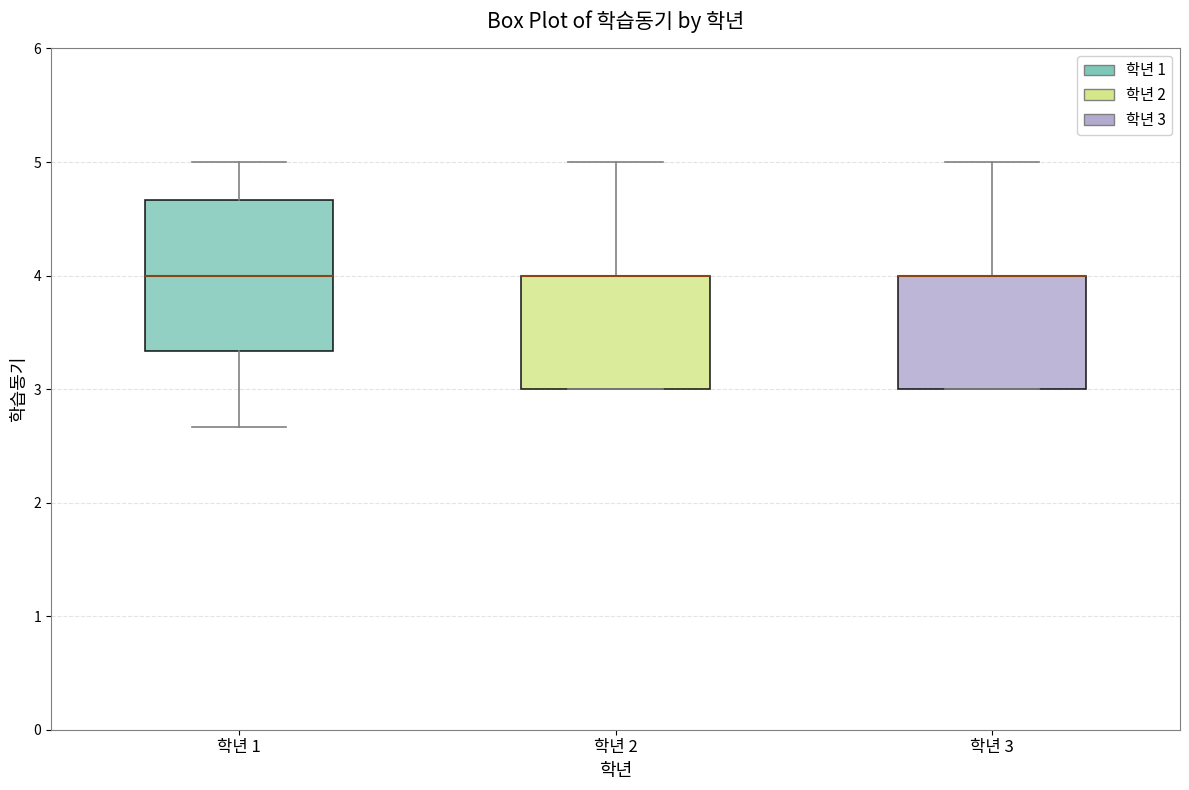

Where does the upper whisker of the box for 학년 2 end on the y-axis? The values are not printed on the chart, so give them approximately, as read against the axis.

5.0